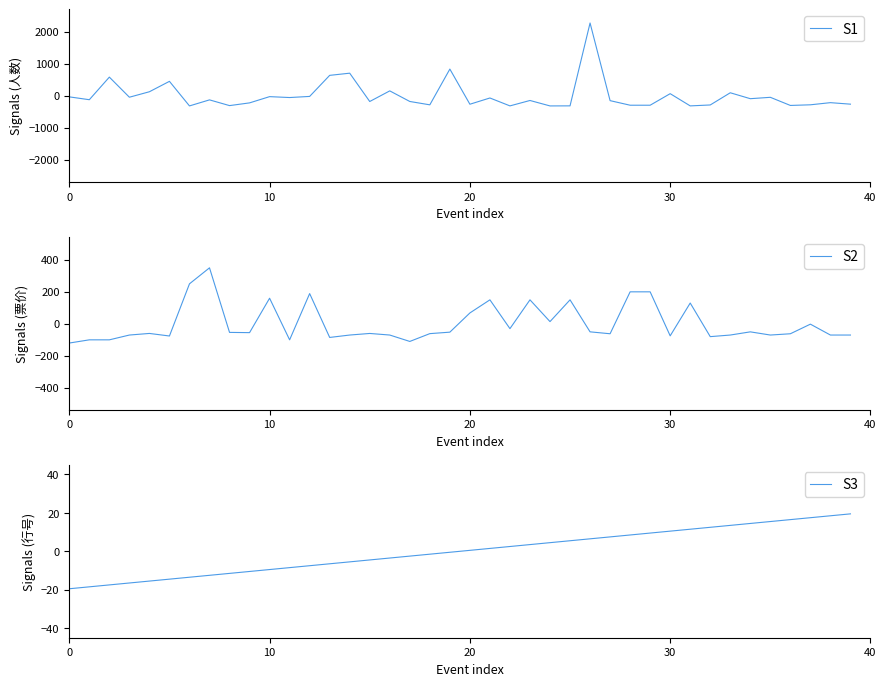

The value of S2 at 14 is -37.4. True or false?

False